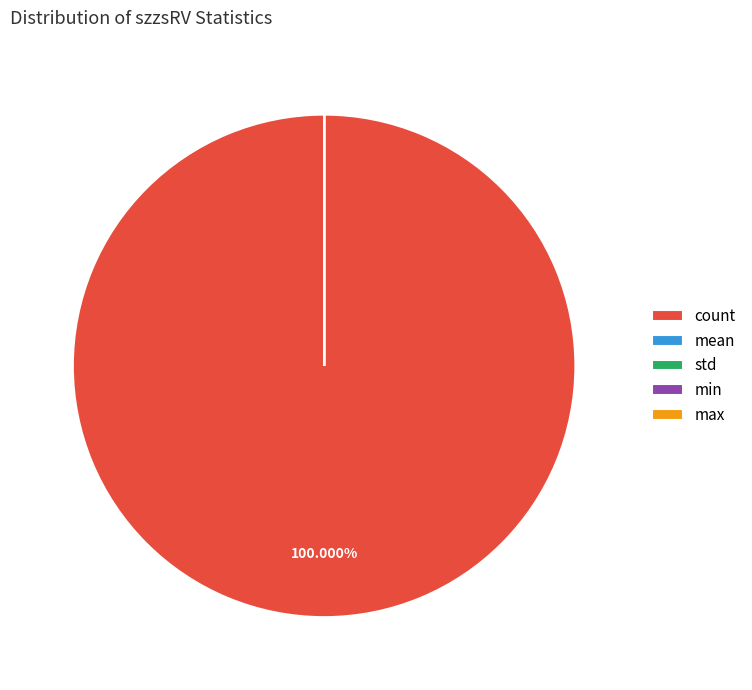

Which category has the biggest portion of the pie?

count